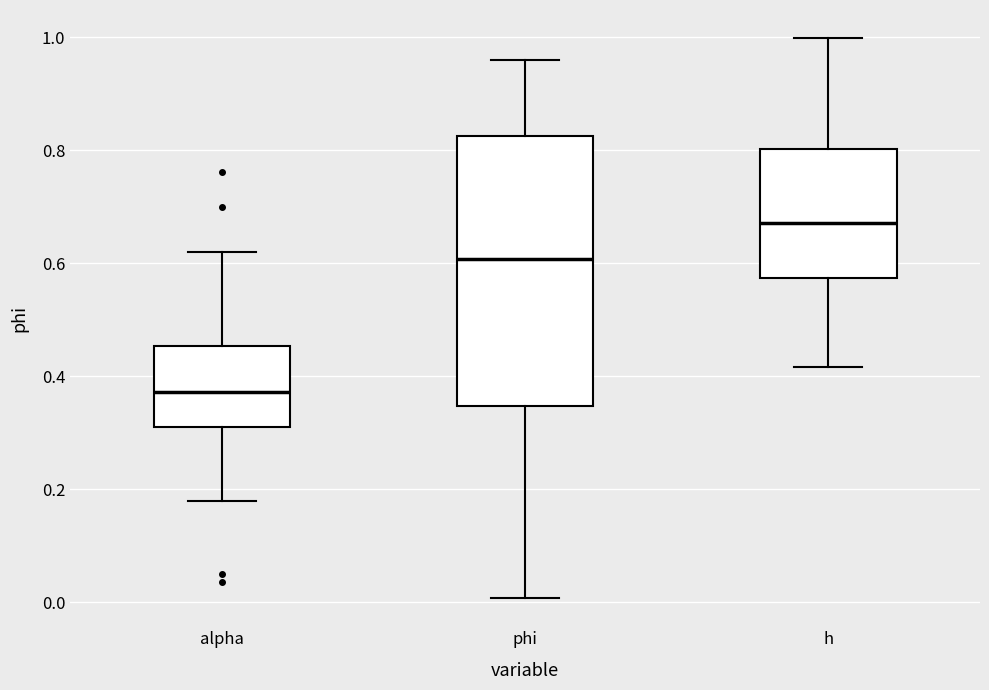

Reading left to right, transcribe this box plot: for each box, give where its median line is, the range the box spans, and where its two whiskers end, as read against the y-axis. The values are not printed on the chart, so give them approximately, as read against the axis.

alpha: median 0.38, box 0.32 to 0.46, whiskers 0.18 to 0.62
phi: median 0.60, box 0.34 to 0.82, whiskers 0.00 to 0.96
h: median 0.68, box 0.58 to 0.80, whiskers 0.42 to 1.00